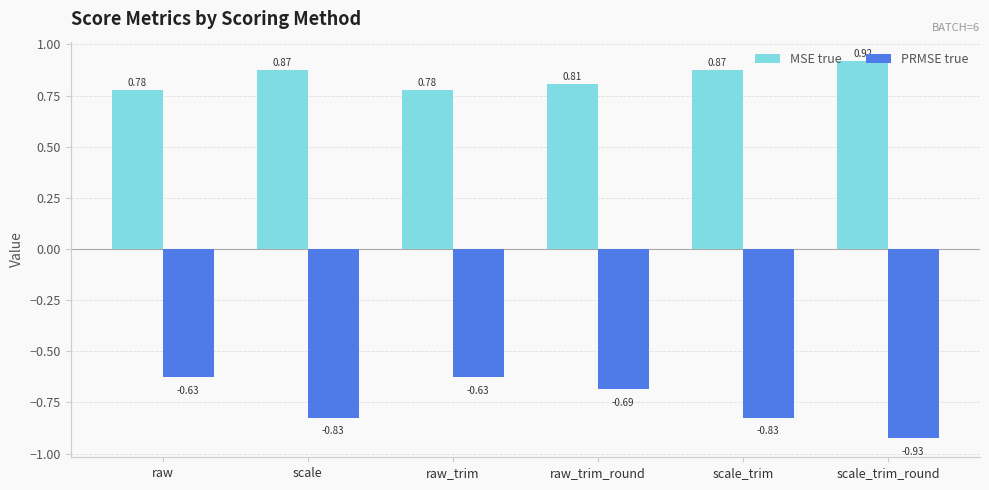

What position from the right is scale?

5